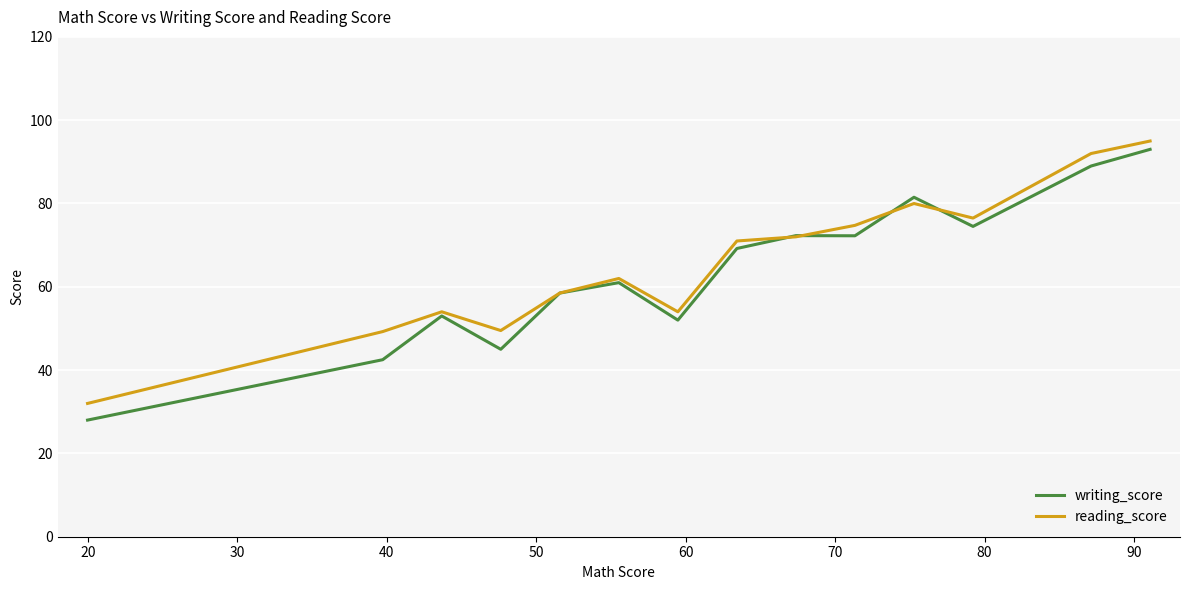

What is the minimum value shown in the chart?

28.0